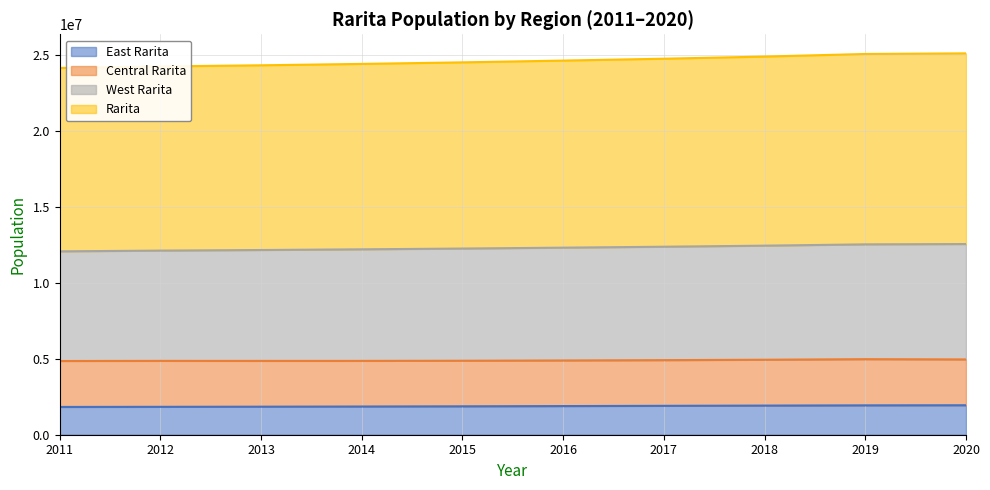

What is the difference between the maximum and minimum values in the East Rarita series?

112728